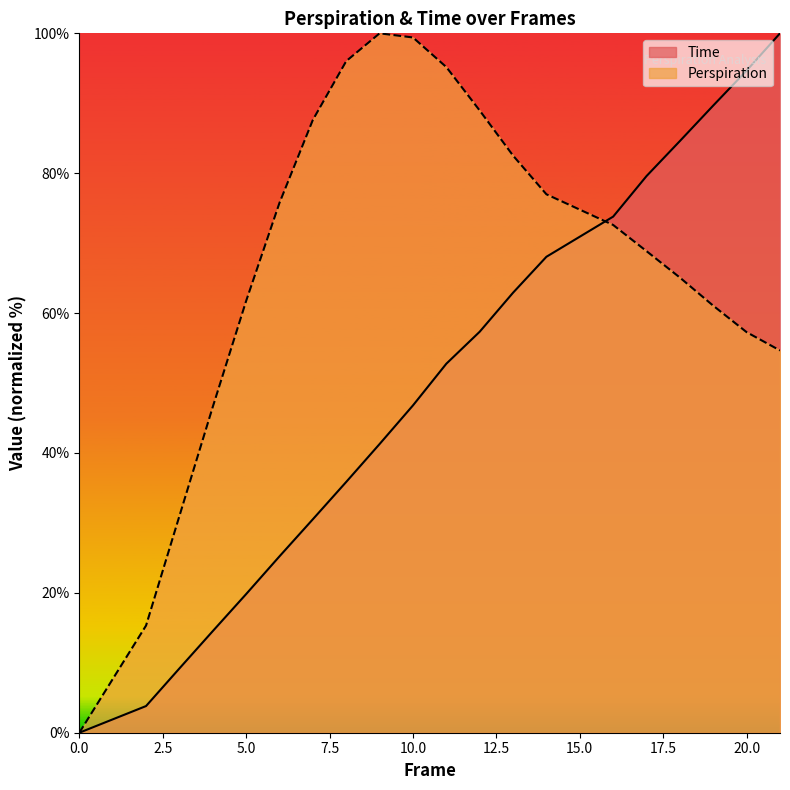

What is the sum of the Time values at 19 and 2?

93.5